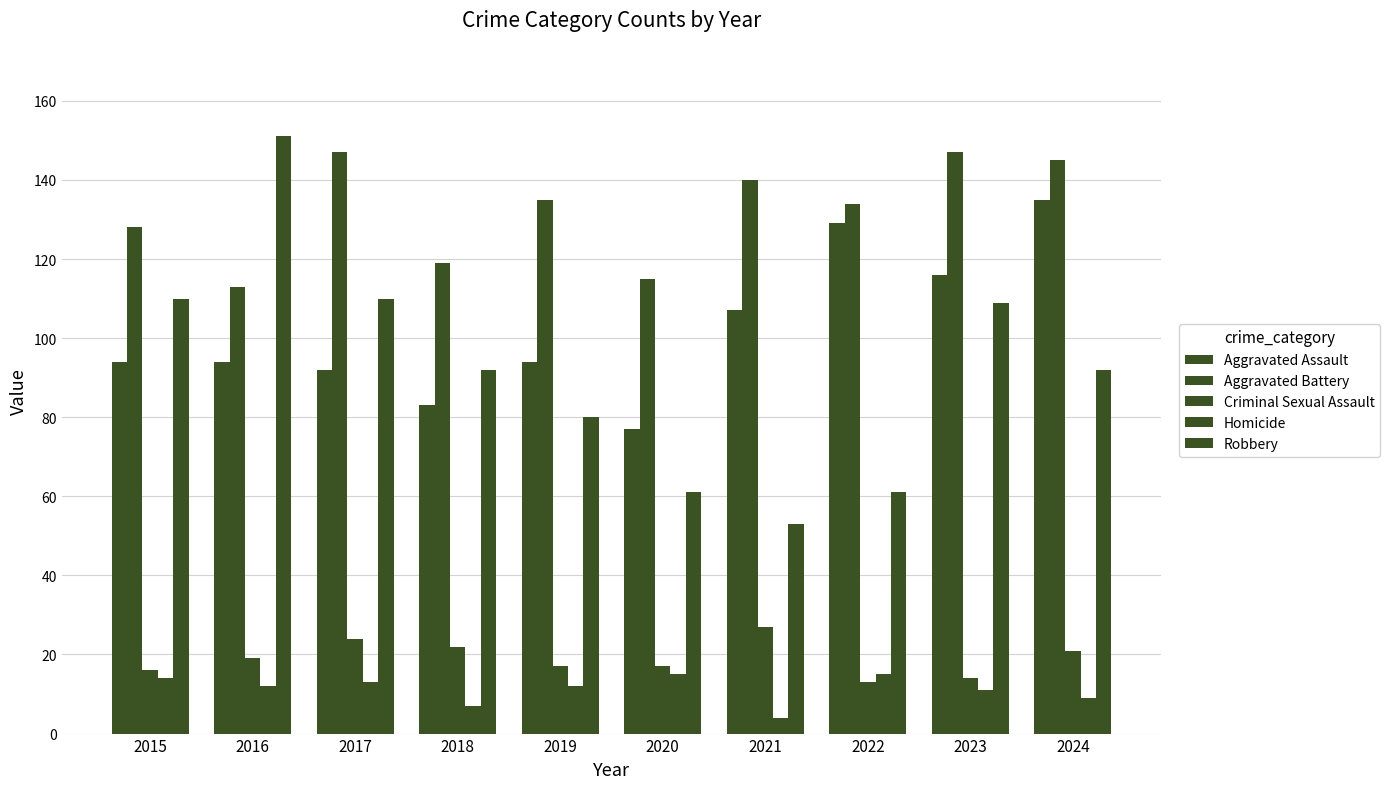

Count the number of data series in this chart.

5